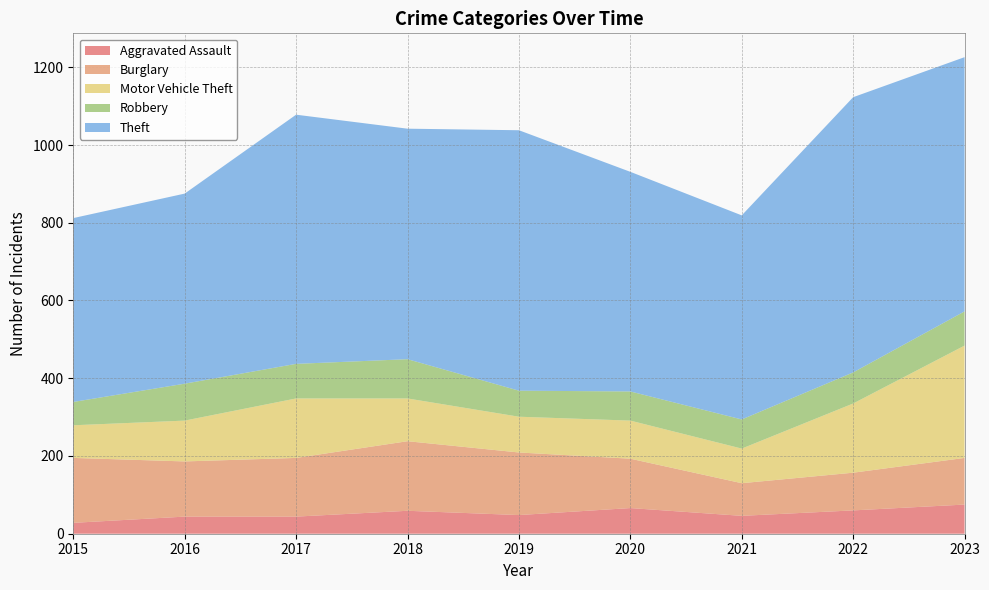

Reading left to right, list all the values displayed in this chart.

Aggravated Assault: 28	44	44	59	48	66	46	60	75
Burglary: 167	142	151	179	161	127	84	97	120
Motor Vehicle Theft: 84	105	153	110	92	98	89	178	289
Robbery: 60	95	89	101	67	75	75	80	88
Theft: 473	489	641	593	670	565	525	708	654